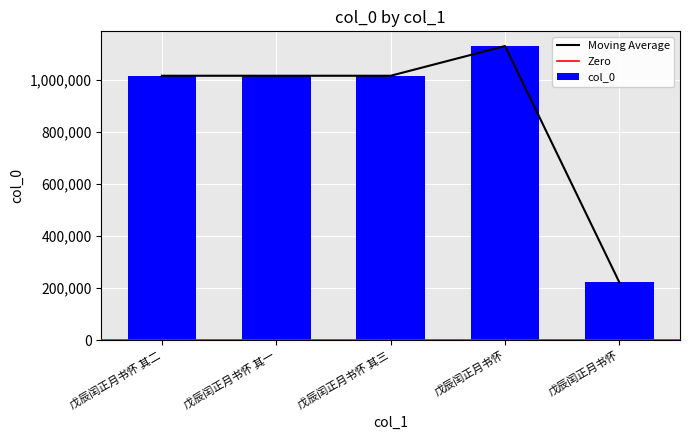

Is it true that the value at 戊辰闰正月书怀 其二 is 1015200?

True